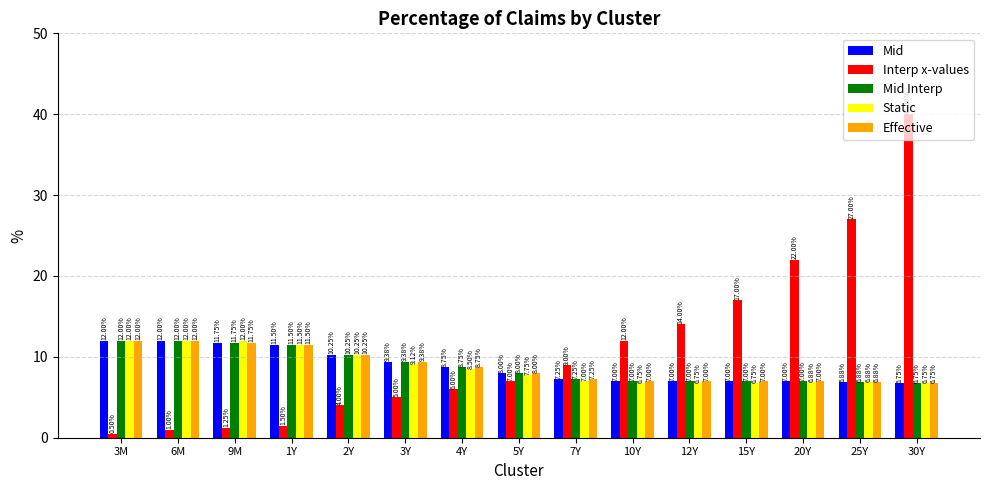

What is the sum of all Effective values?

132.5